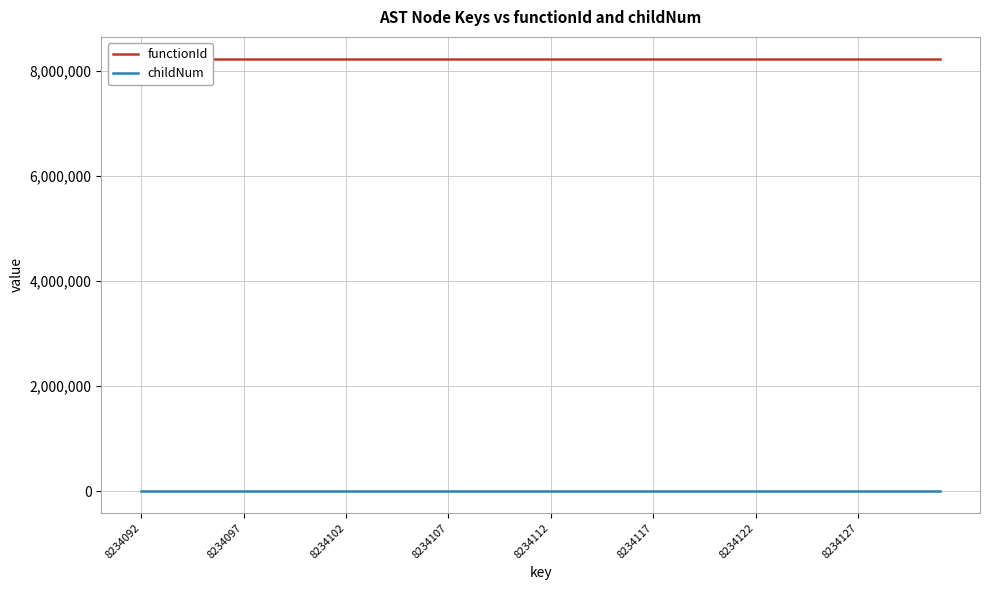

The childNum series shows 0 at 8234127. True or false?

True